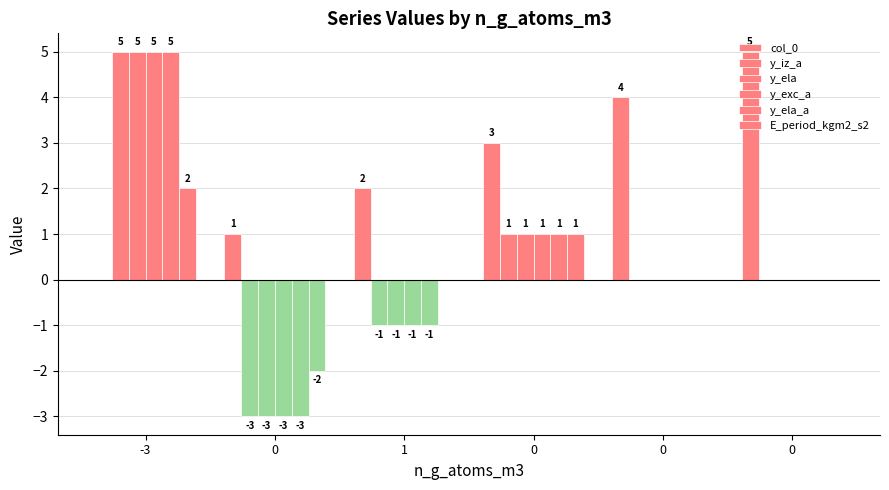

What is the minimum value for y_ela?

-3